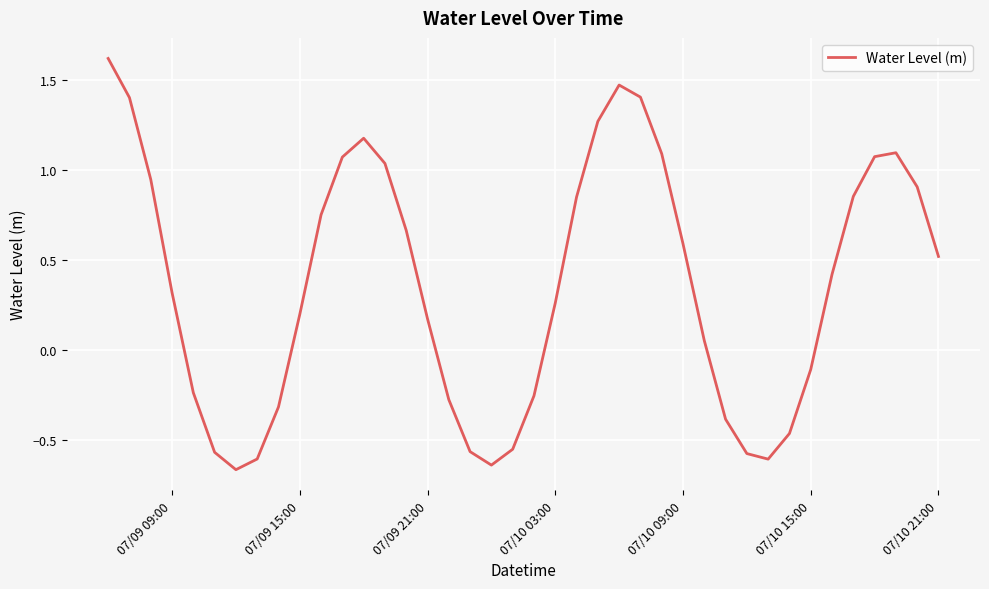

What is the difference between the maximum and minimum values?

2.3